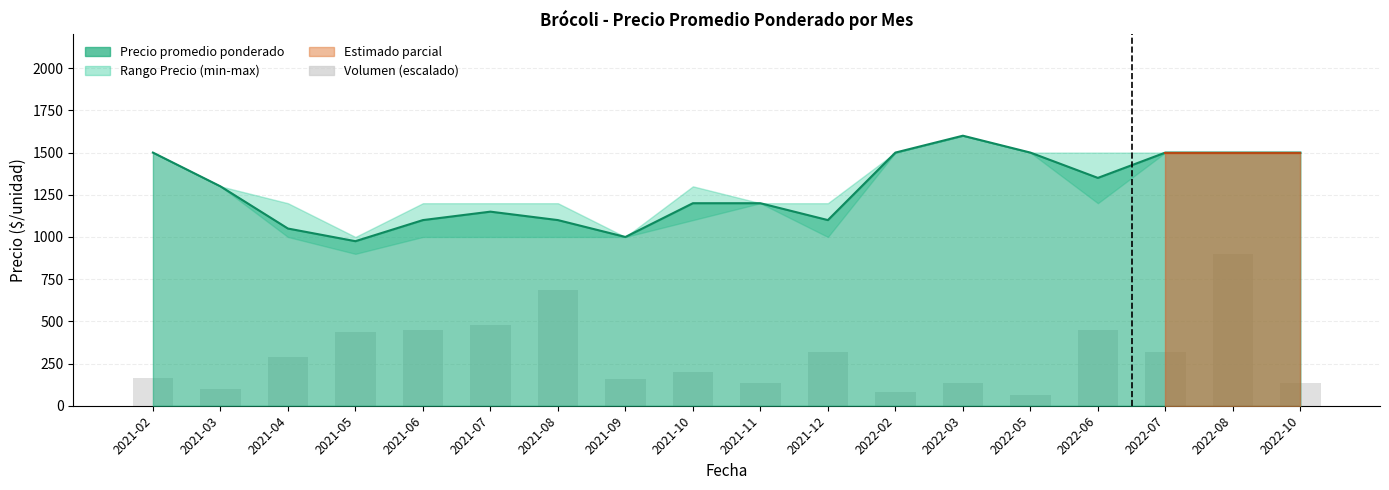

Reading left to right, list all the values displayed in this chart.

2021-02=165.4	2021-03=99.3	2021-04=291.2	2021-05=436.8	2021-06=450.0	2021-07=476.5	2021-08=688.2	2021-09=158.8	2021-10=198.5	2021-11=132.4	2021-12=317.6	2022-02=79.4	2022-03=132.4	2022-05=66.2	2022-06=450.0	2022-07=317.6	2022-08=900.0	2022-10=132.4